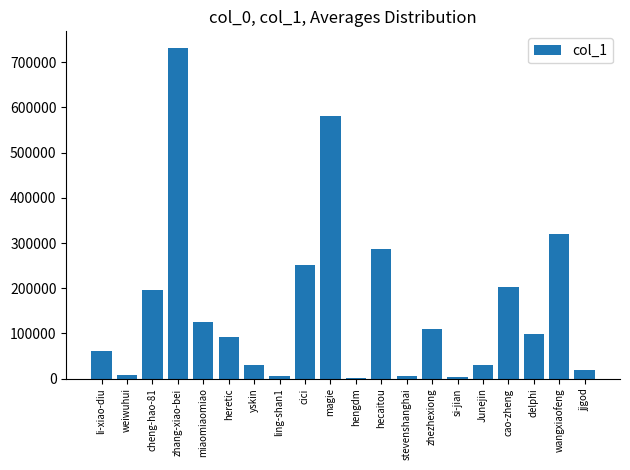

At which label is the value closest to 366243?

wangxiaofeng